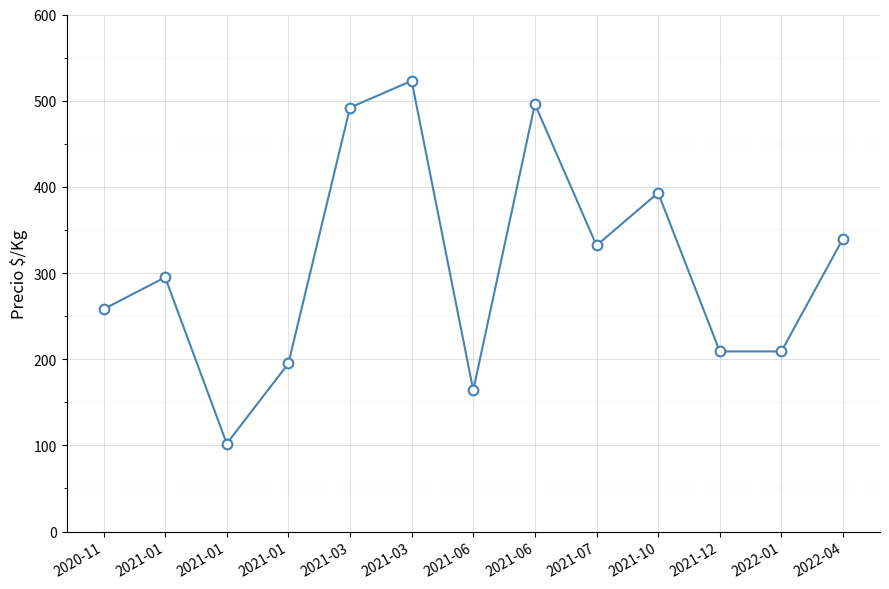

How many data points are less than 295?

6